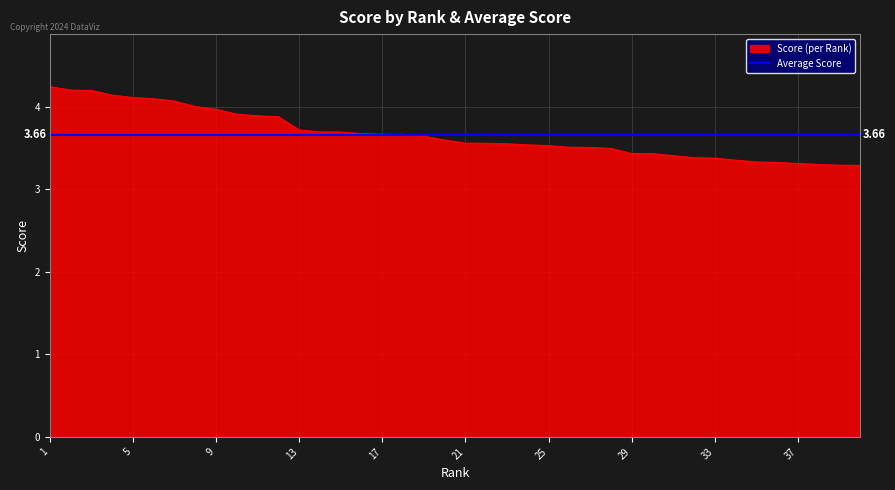

List the labels in order of value, largest first.

1, 2, 3, 4, 5, 6, 7, 8, 9, 10, 11, 12, 13, 14, 15, 16, 17, 18, 19, 20, 21, 22, 23, 24, 25, 26, 27, 28, 29, 30, 31, 32, 33, 34, 35, 36, 37, 38, 39, 40